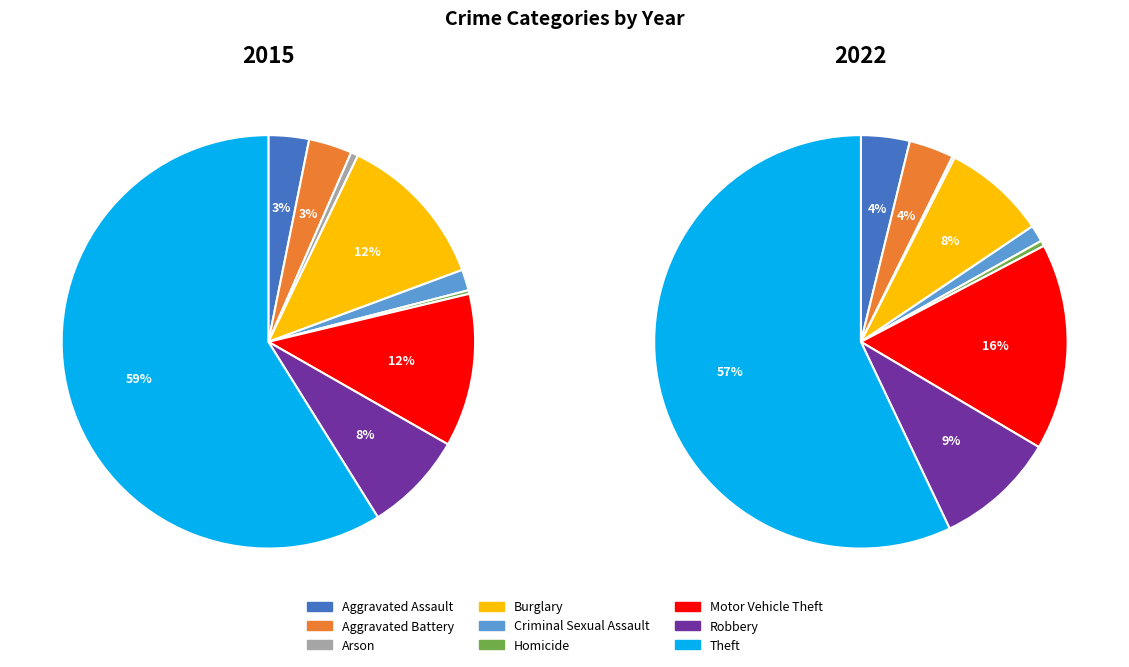

What is the largest slice in the pie chart?

Theft